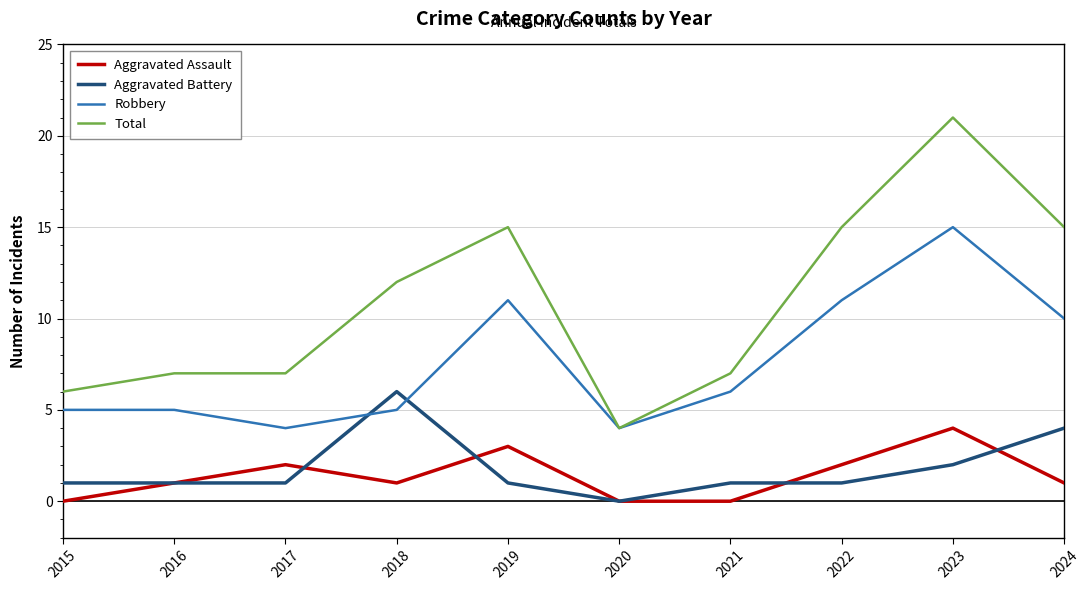

True or false: Aggravated Battery and Robbery cross at least once.

True